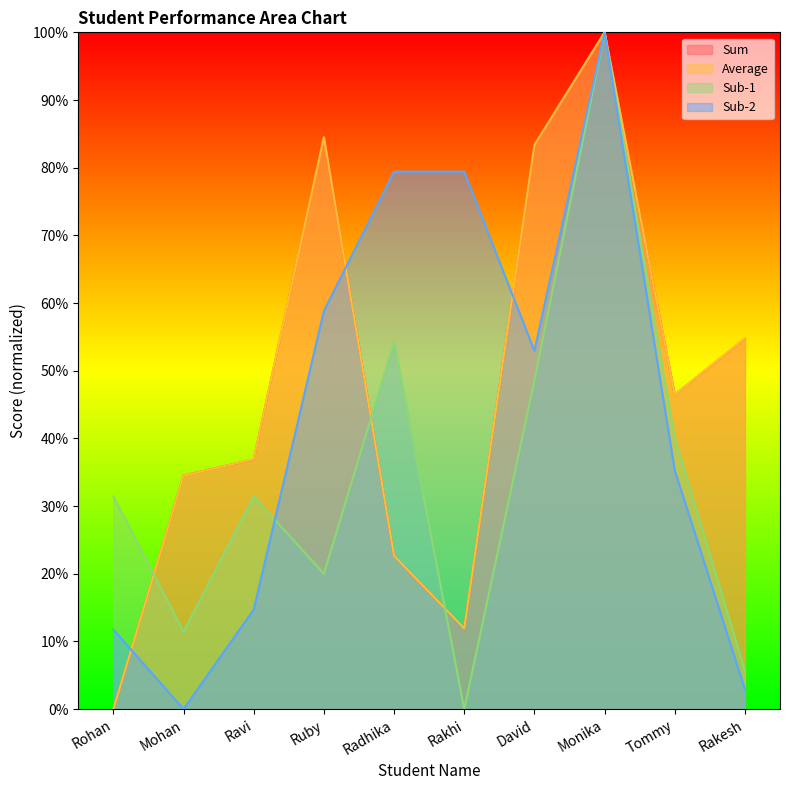

What position from the right is Tommy?

2